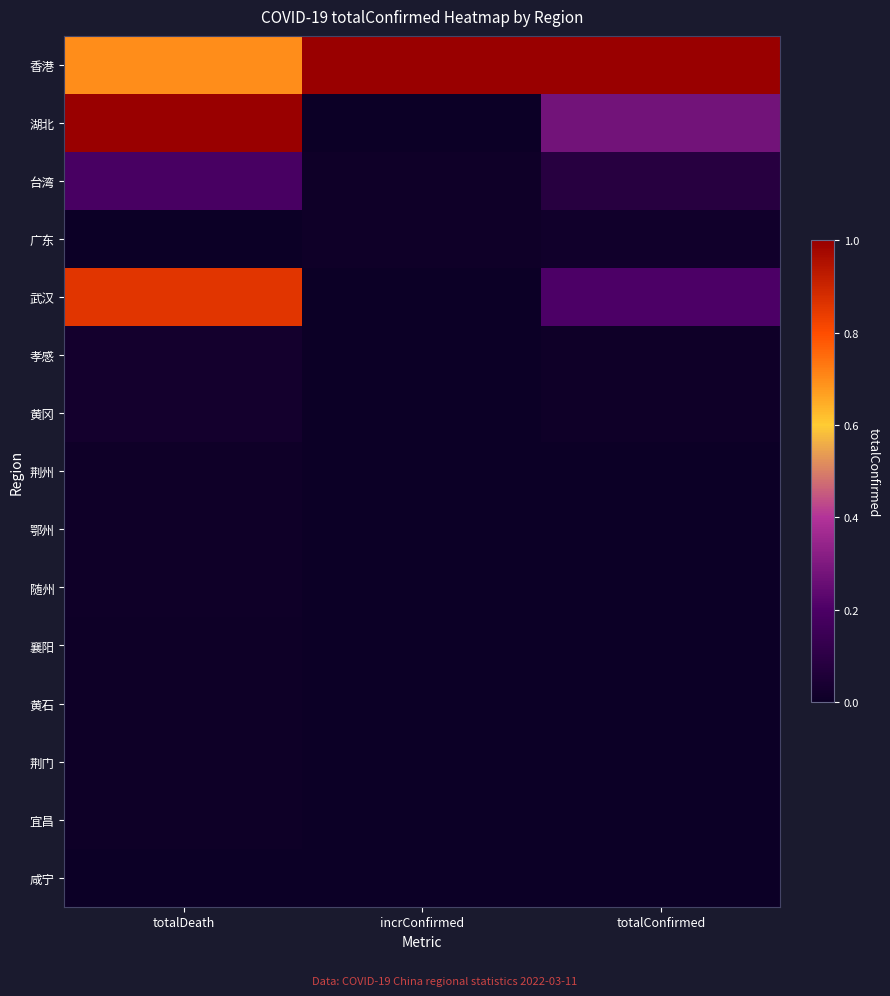

At how many categories does at least one series exceed 0?

3